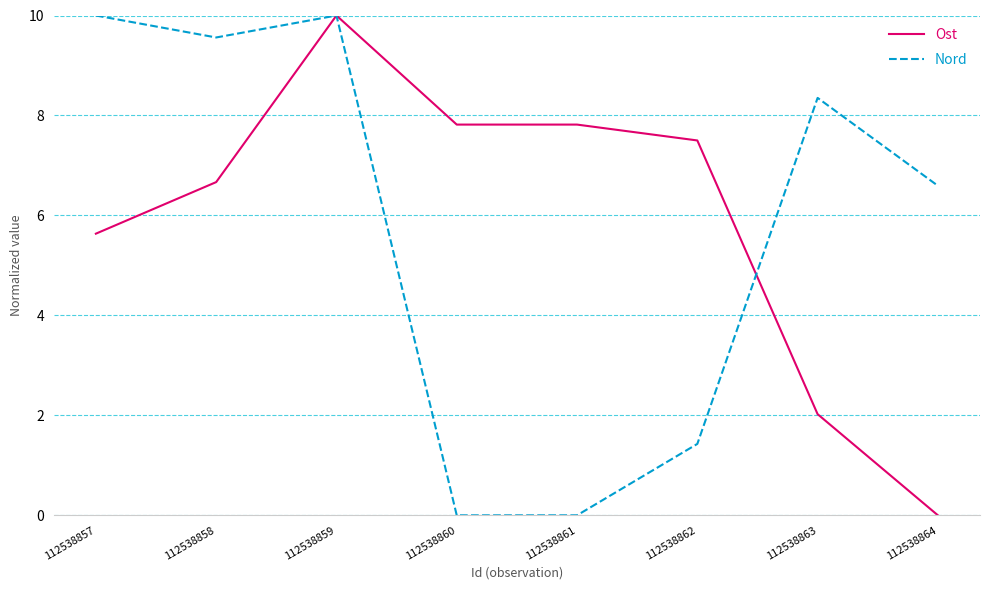

What is the spread (max minus min) of values at 112538862?

6.1